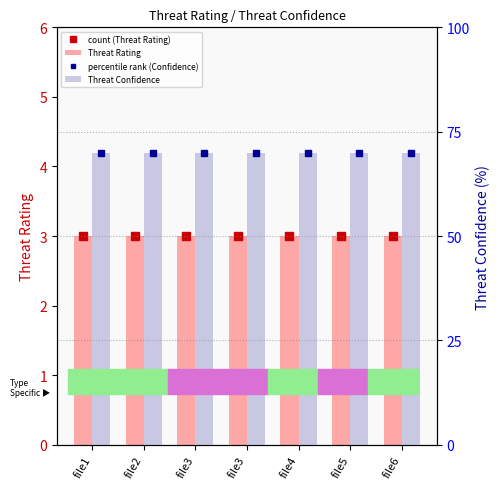

Between file3 and file2, which is larger?

file3